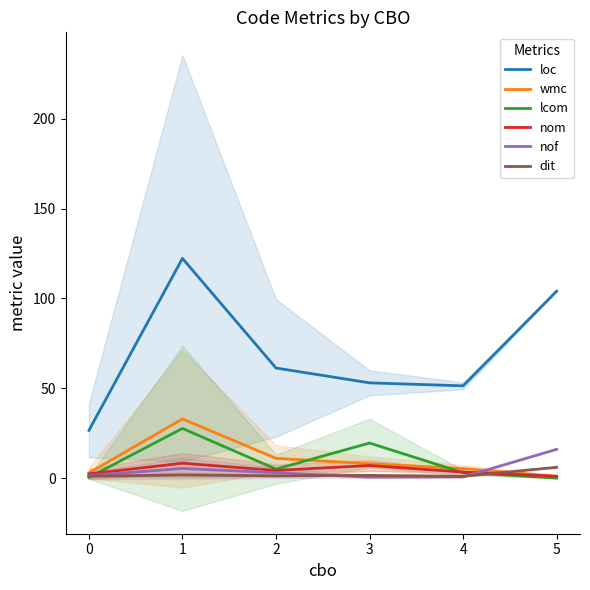

What is the minimum value for loc?

26.5